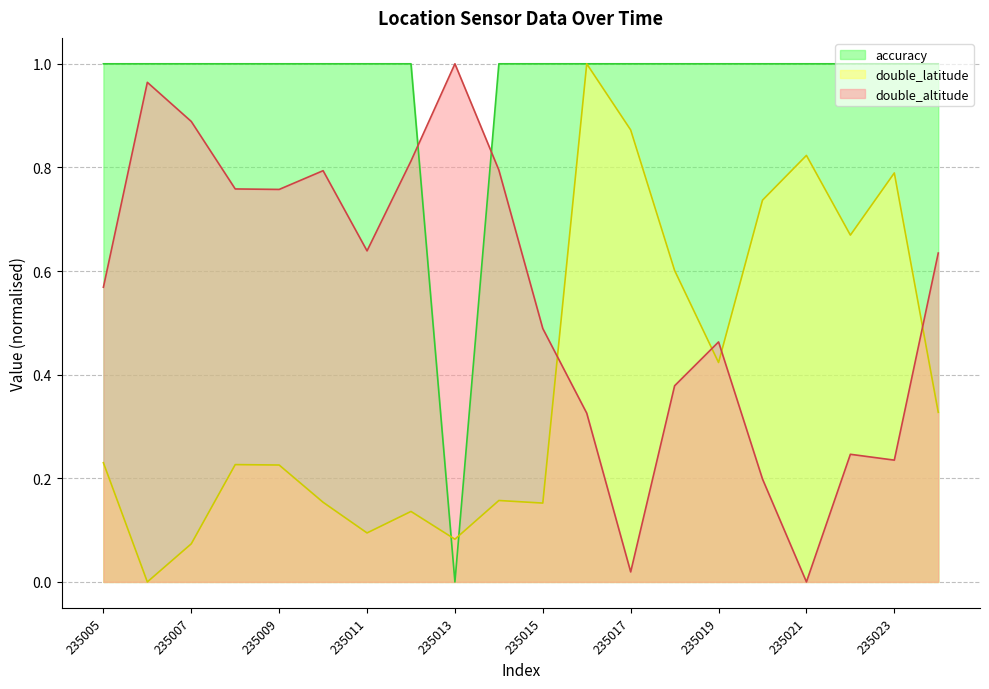

Which series has the largest total across all categories?

accuracy